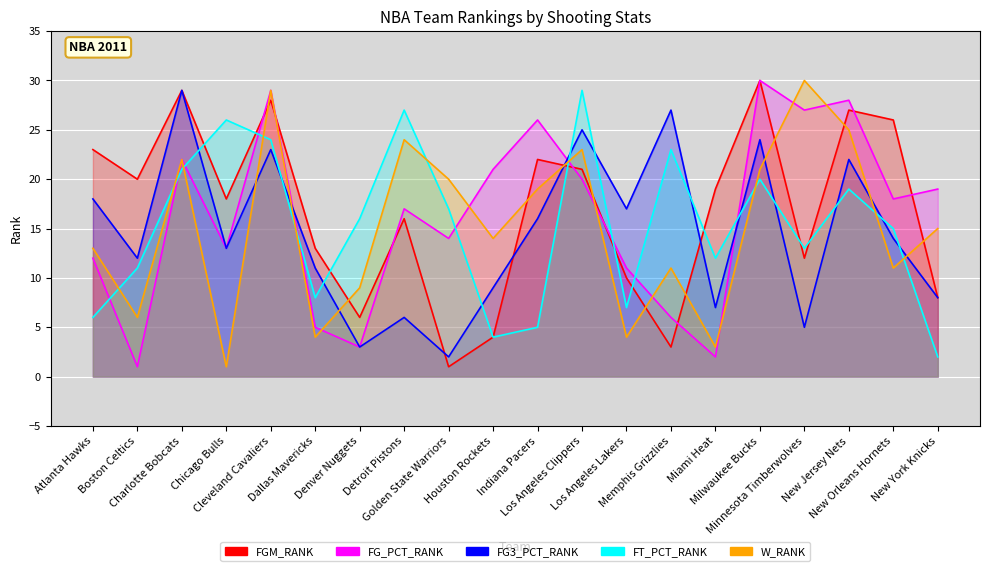

Which series has the widest spread of values?

FGM_RANK